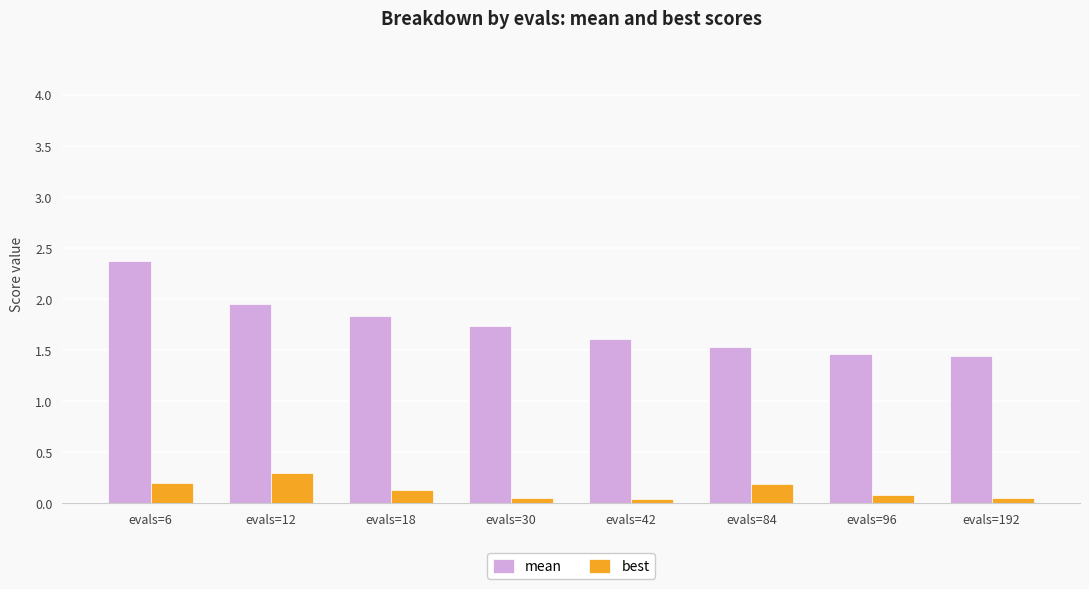

What is the sum of the best values at evals=192 and evals=12?

0.4